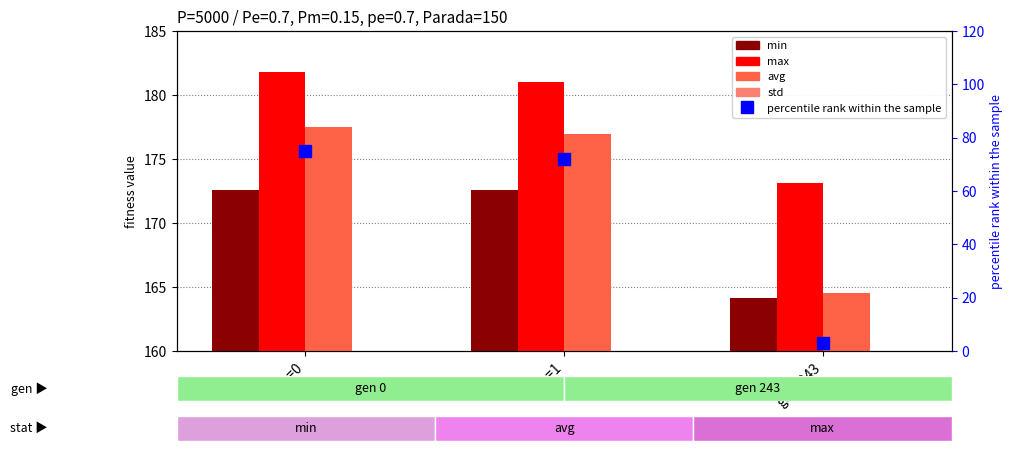

Is it true that max equals 181.0 at gen=1?

True